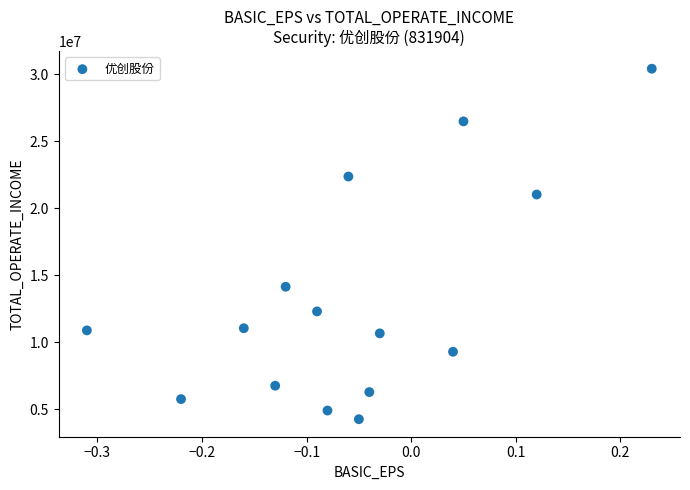

What is the range of Y values (max minus min)?

26154262.3